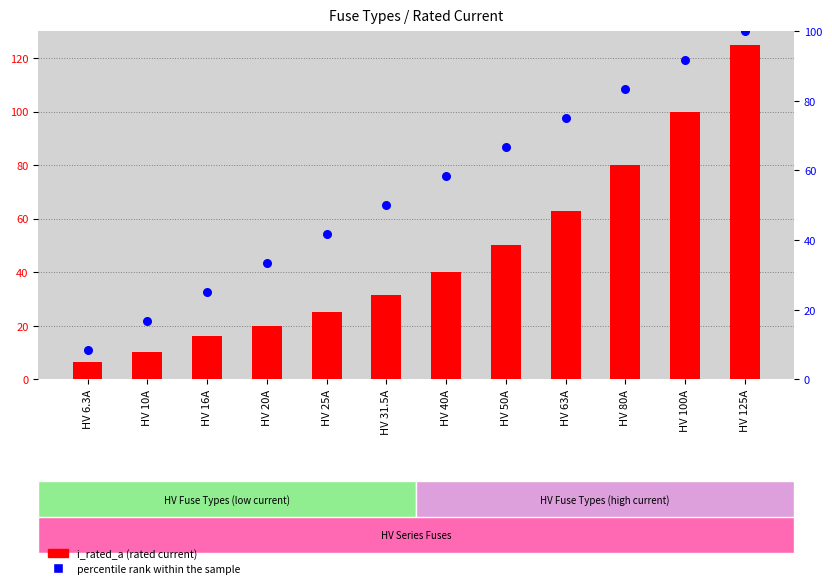

What are all the series names shown in the legend?

i_rated_a, percentile rank within the sample